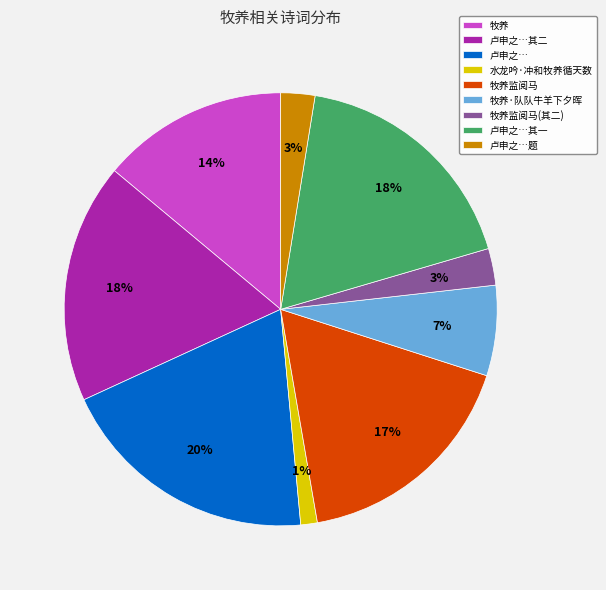

Is there a majority slice in this chart?

No